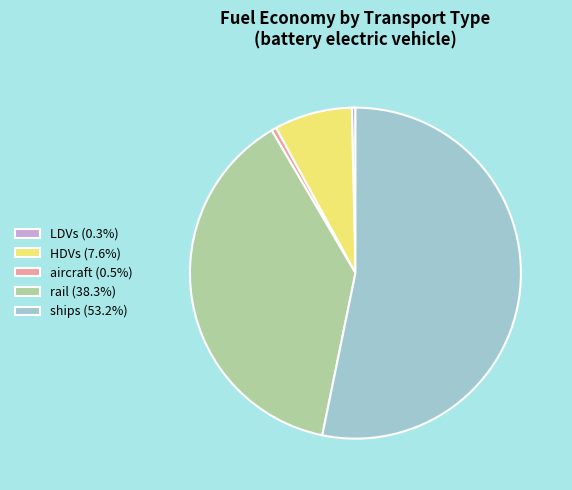

Is there a majority slice in this chart?

Yes